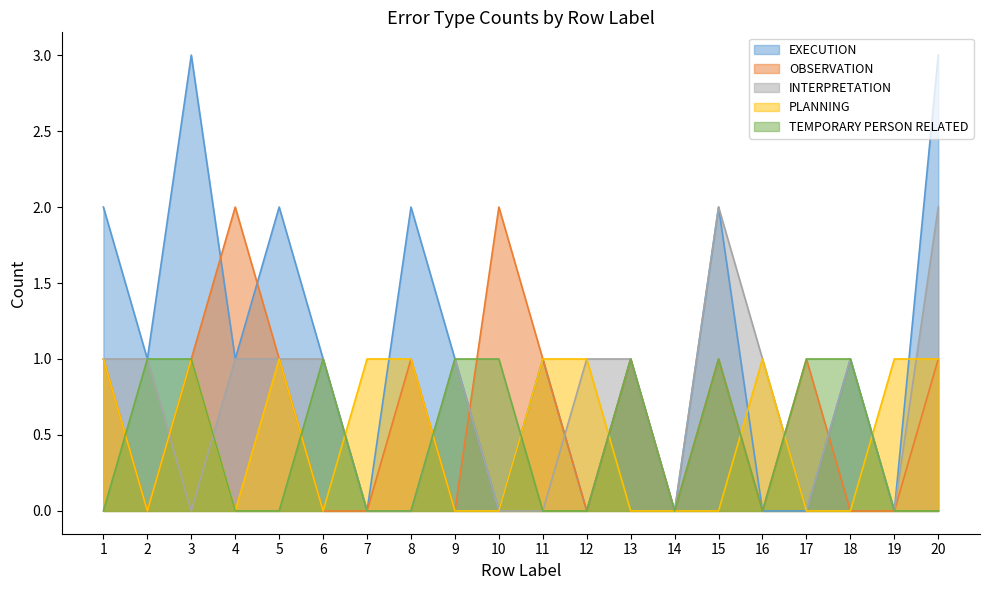

How many distinct data groups are displayed?

5